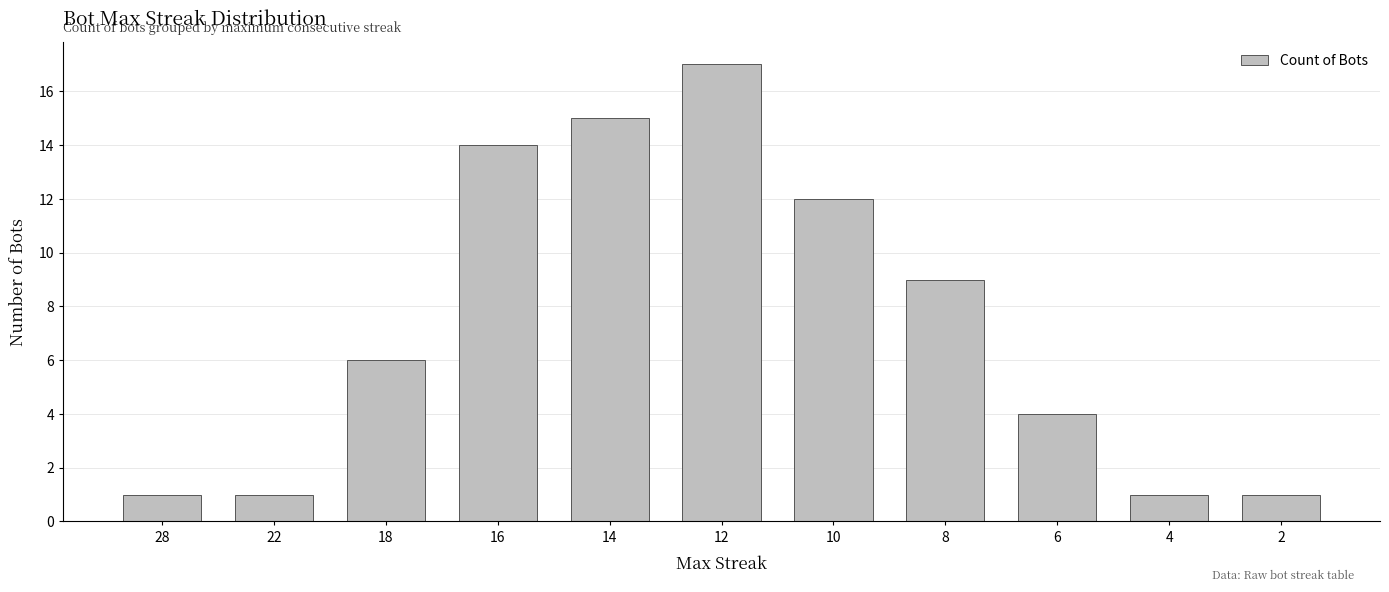

What is the greatest value displayed?

17